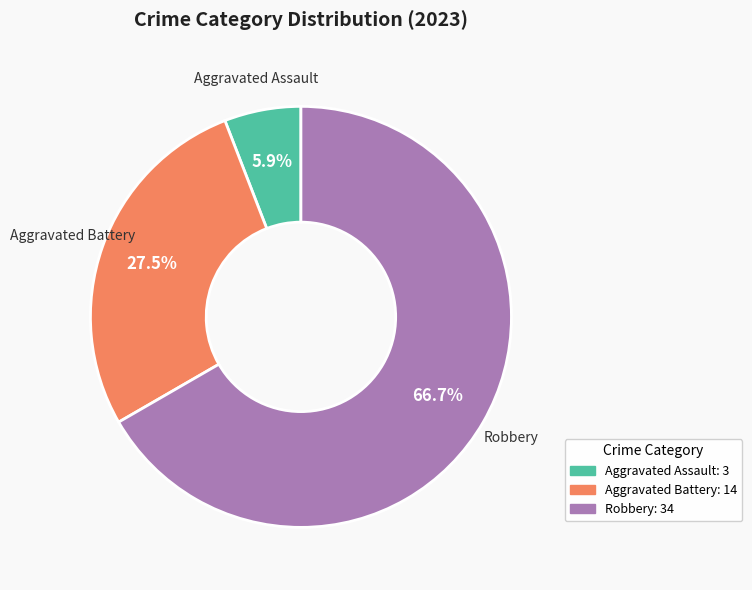

Does any single category account for the majority?

Yes